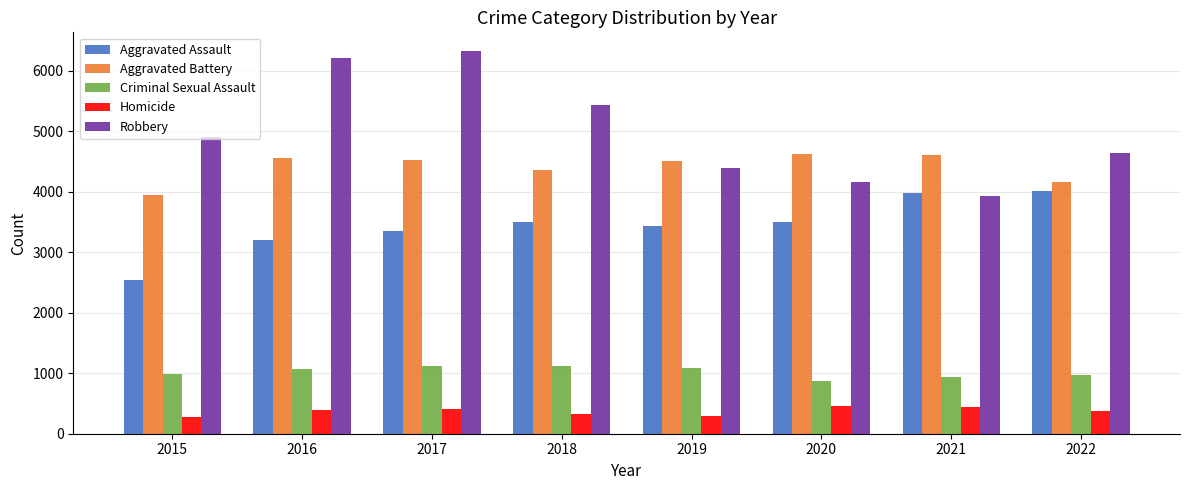

What is the value of the Homicide bar at the 6th from the left?

451